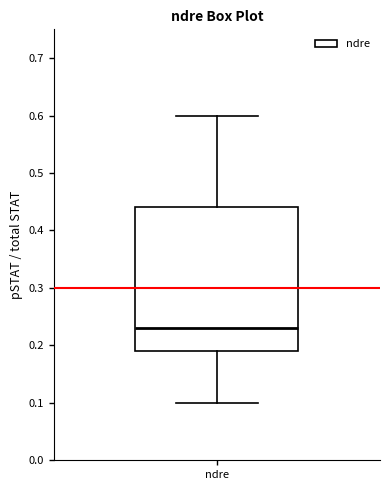

Read this box plot against the y-axis: the position of the median line, the range covered by the box, and the ends of both whiskers. The values are not printed on the chart, so give them approximately, as read against the axis.

median 0.23, box 0.19 to 0.44, whiskers 0.10 to 0.60